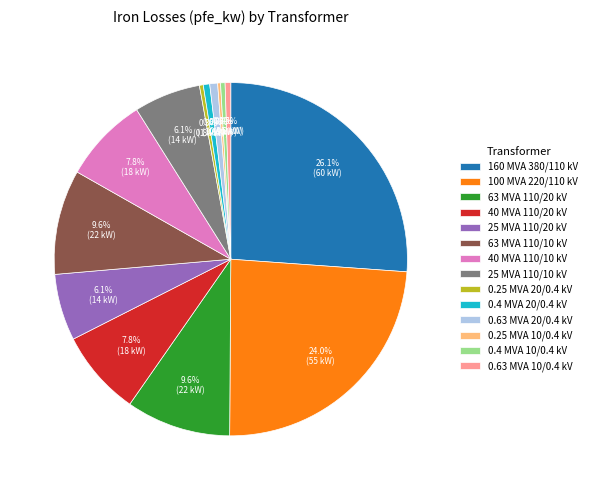

Is there any slice that represents more than half of the pie?

No